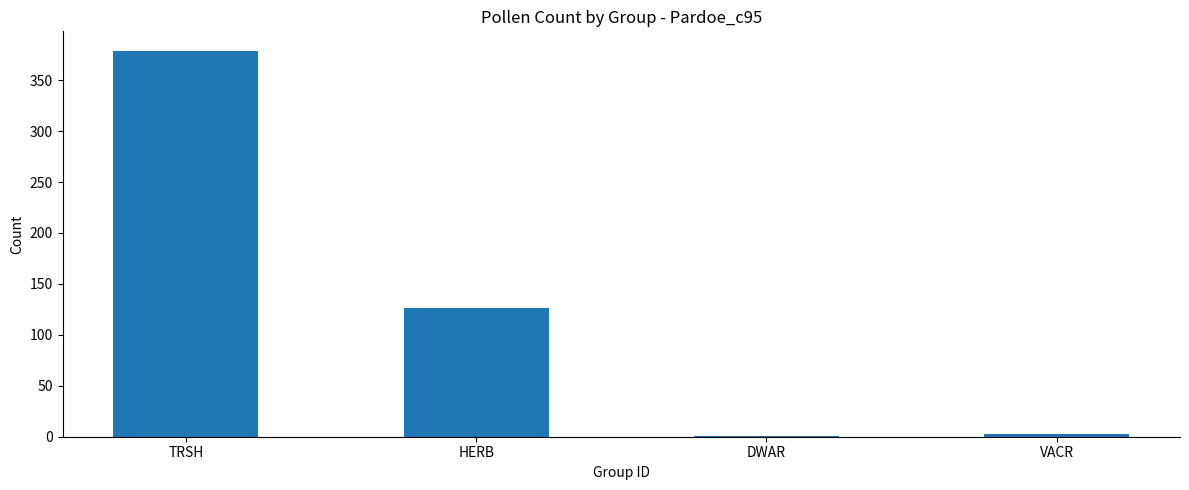

Between TRSH and HERB, which is larger?

TRSH